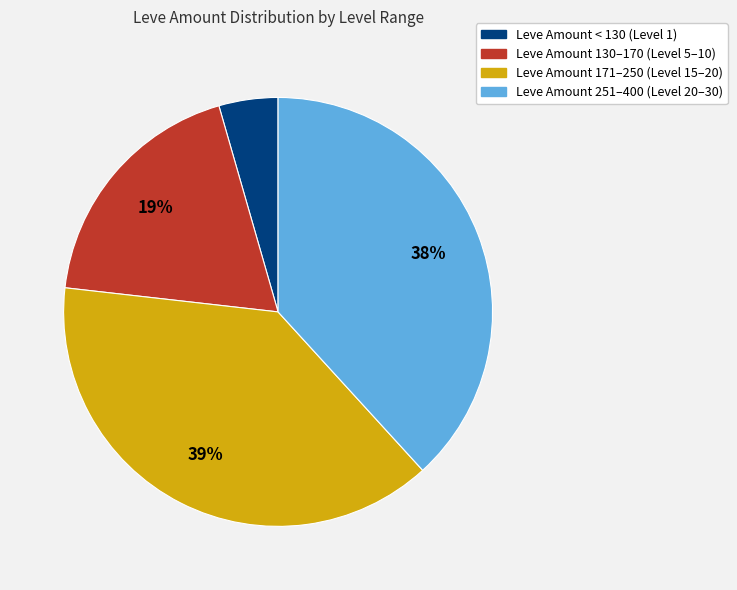

To the nearest percent, what is the average slice percentage?

25%